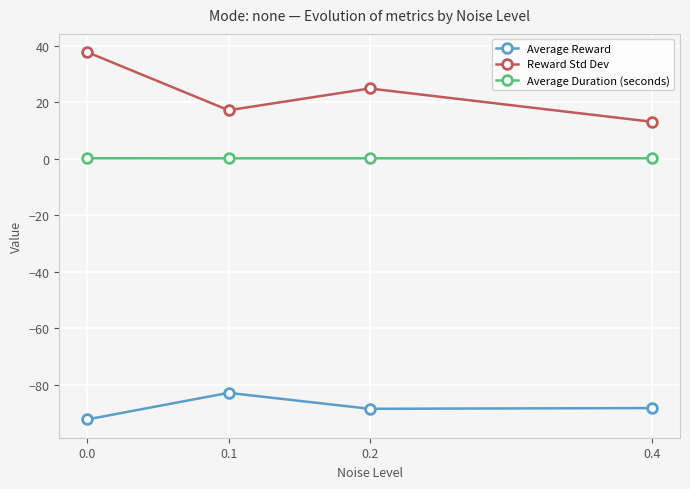

The Reward Std Dev series shows 24.8 at 0.2. True or false?

True